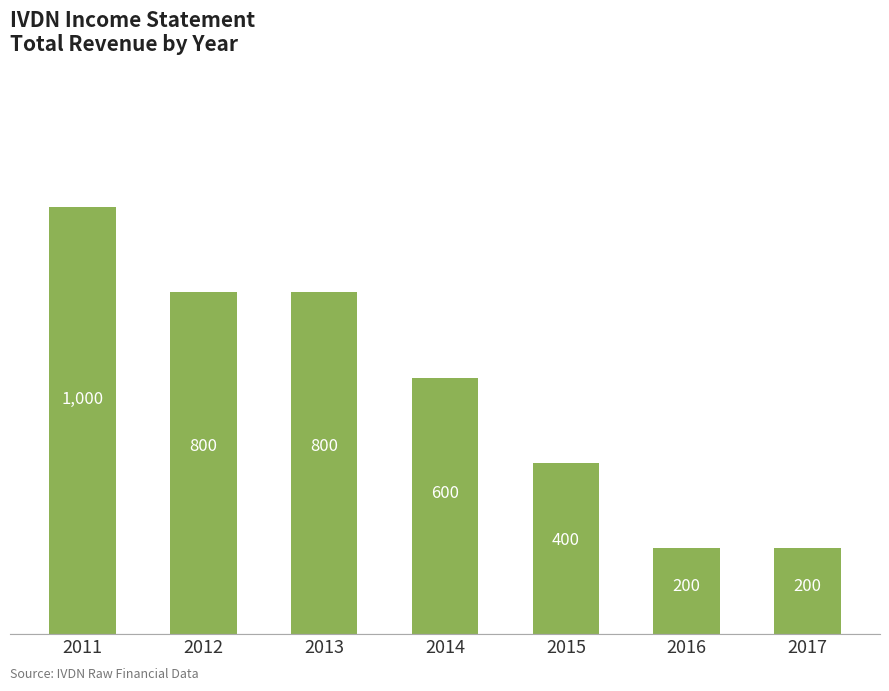

What is the greatest value displayed?

1000